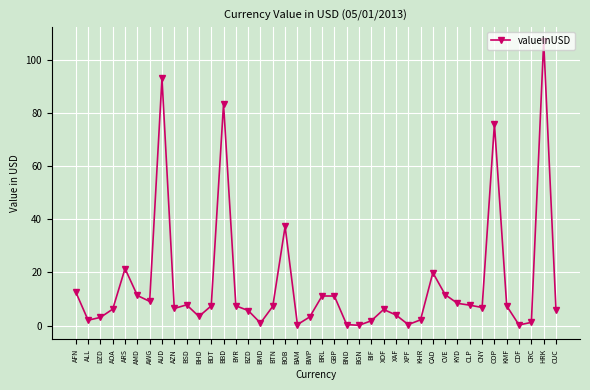

The chart shows a value of 3.1 at DZD. True or false?

True